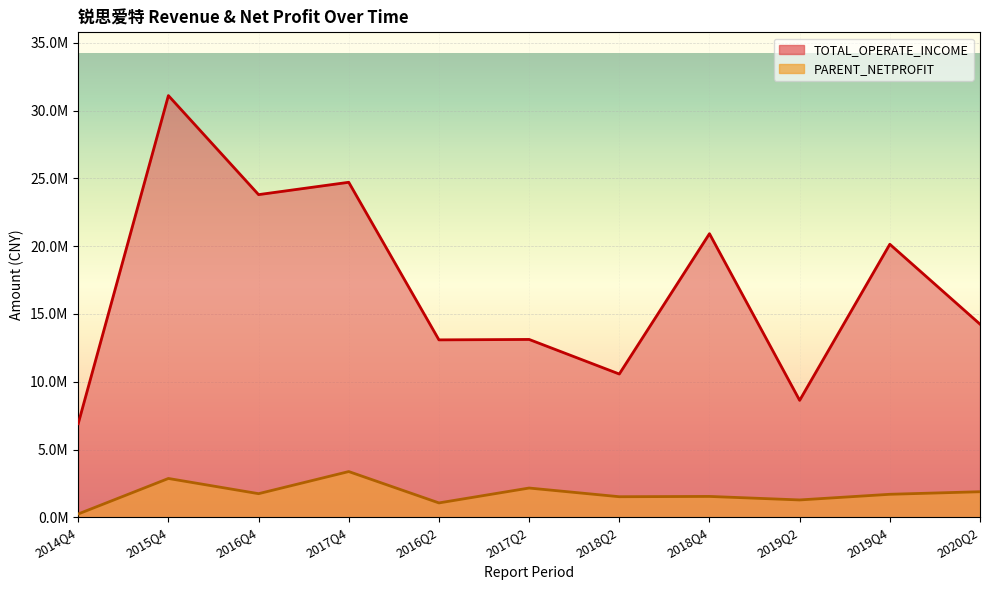

How many data points in TOTAL_OPERATE_INCOME are less than 14246560?

5